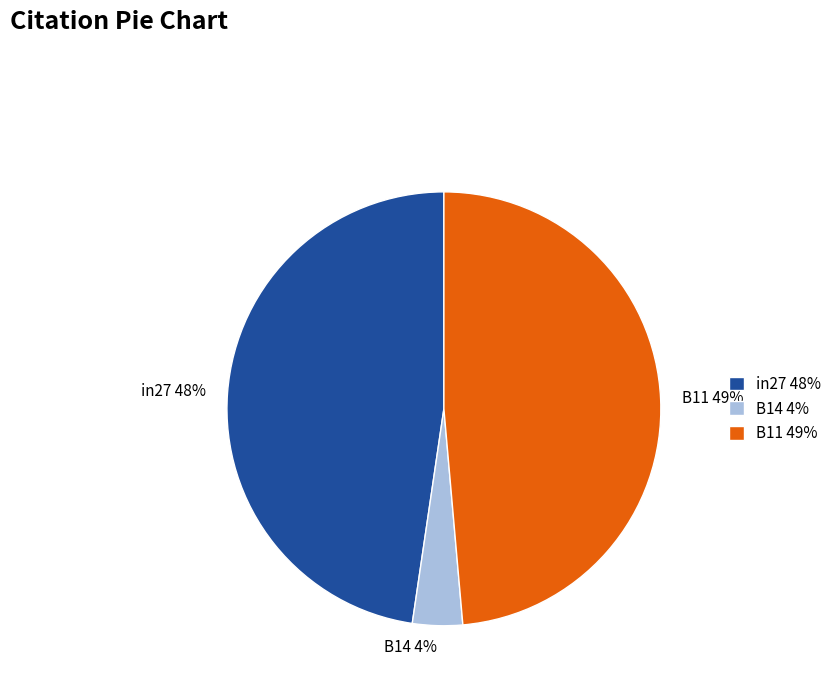

Does any single category account for the majority?

No